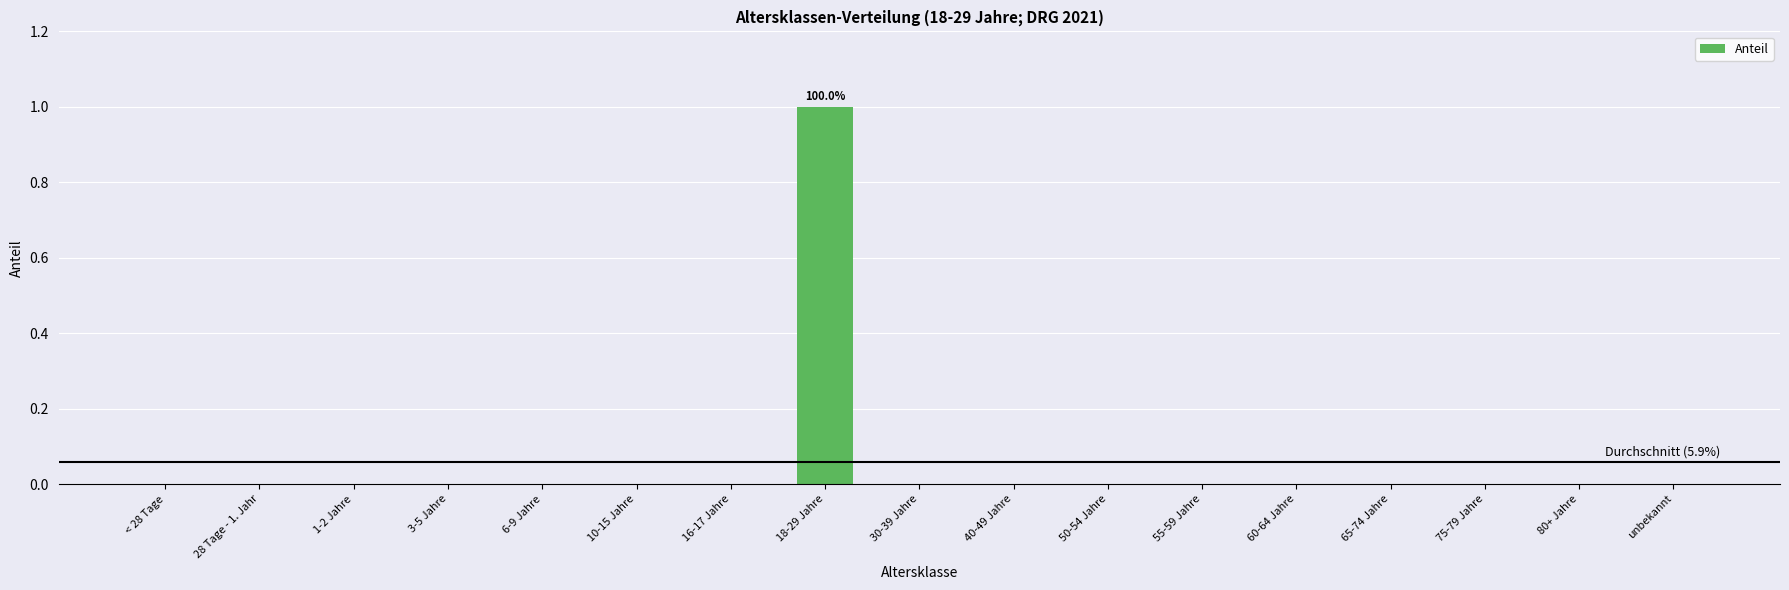

The value at 10-15 Jahre is 0. True or false?

True